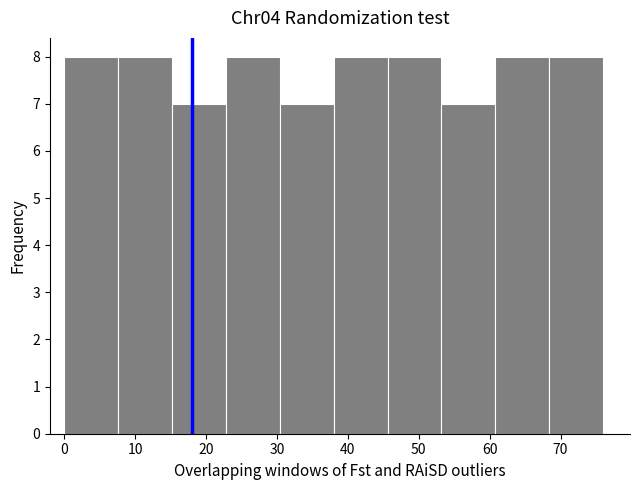

How tall is the bar that spans 60.8 to 68.4 on the x-axis? Neither the bar edges nor the heights are printed on the chart, so give them approximately, as read against the axes.

8